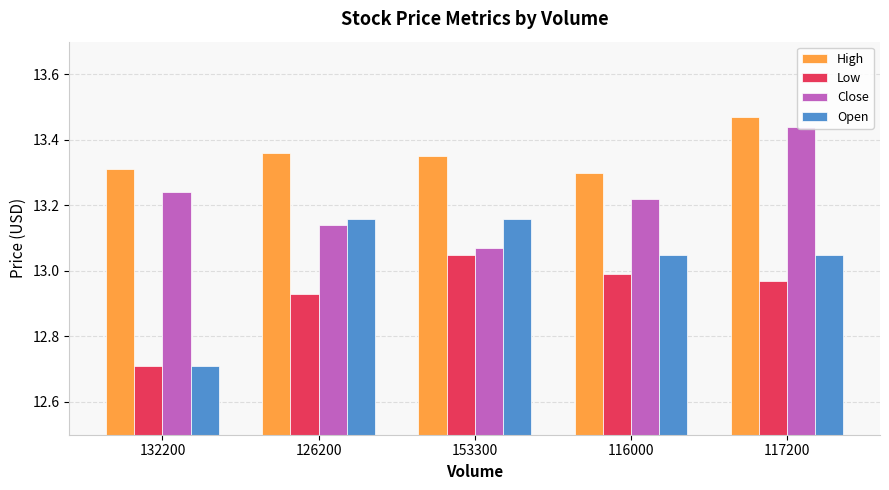

Which label corresponds to the largest value in the chart?

117200